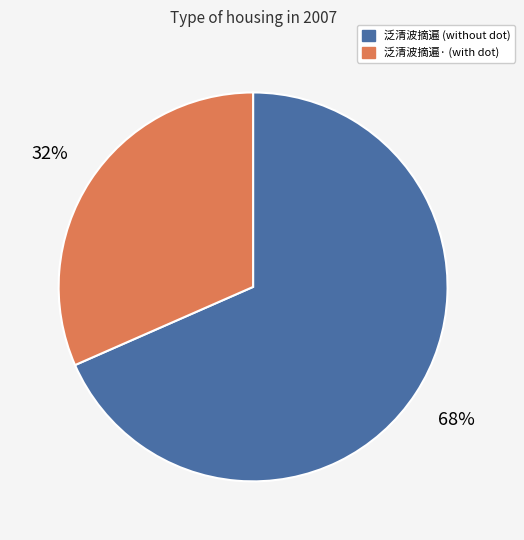

Count the number of slices in the pie.

2